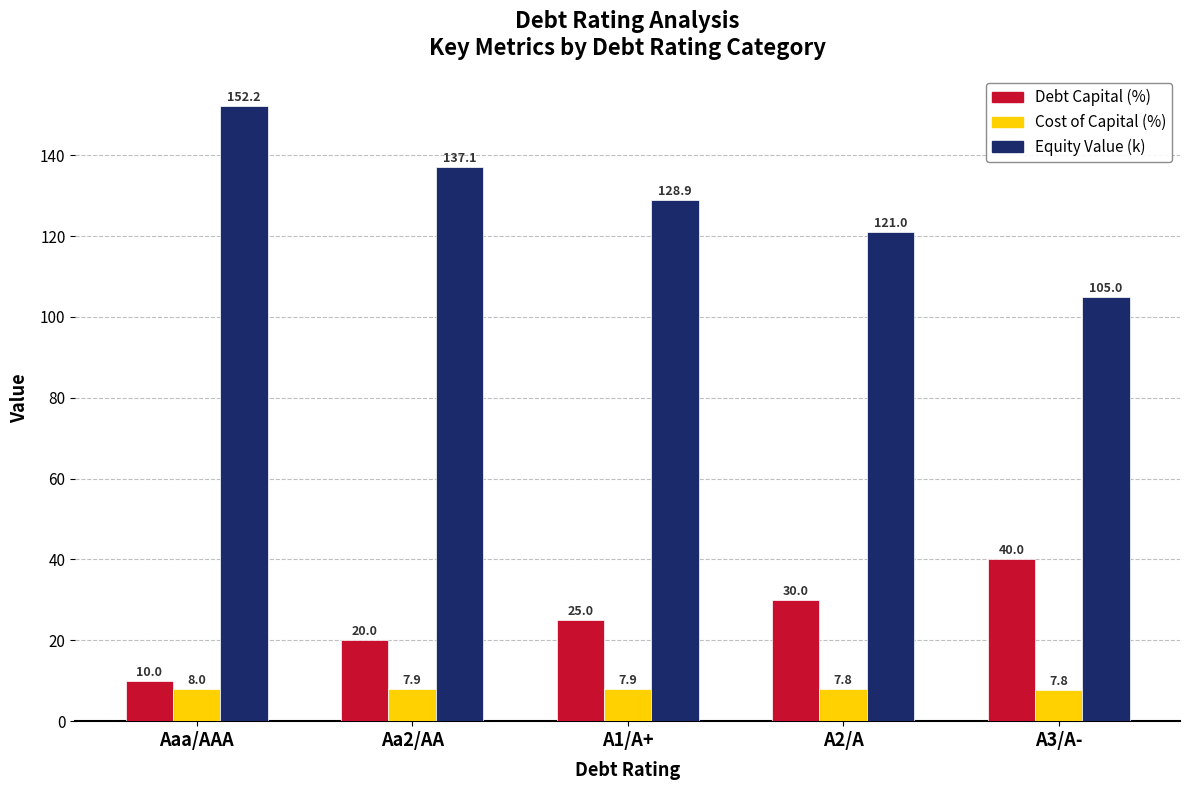

How many values in the Equity Value (k) series exceed 128?

3